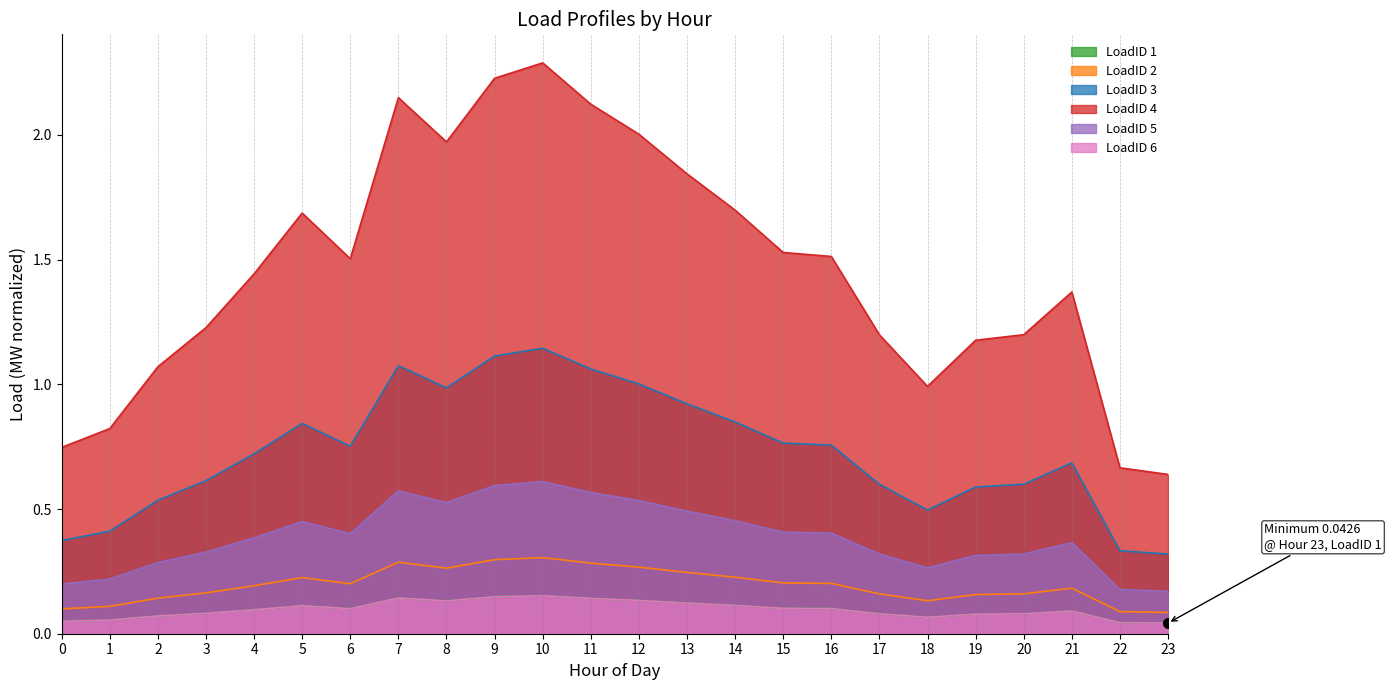

What is the difference between the LoadID 3 values at 23 and 9?

0.8